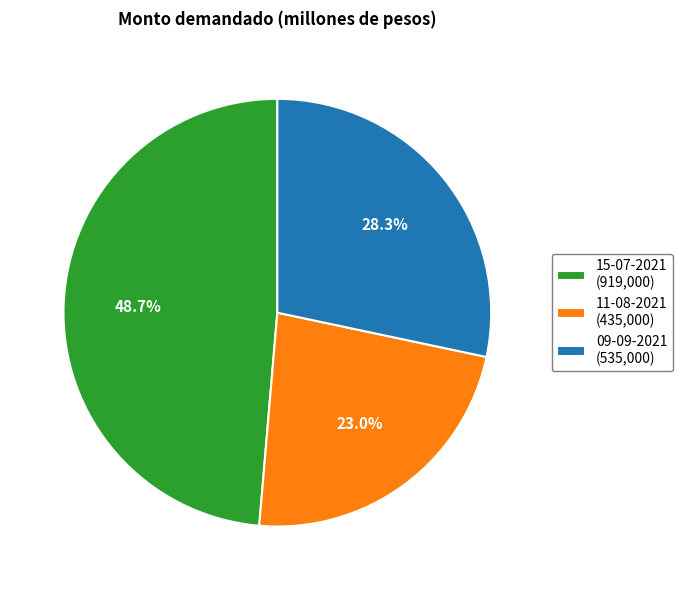

How many slices are in this pie chart?

3